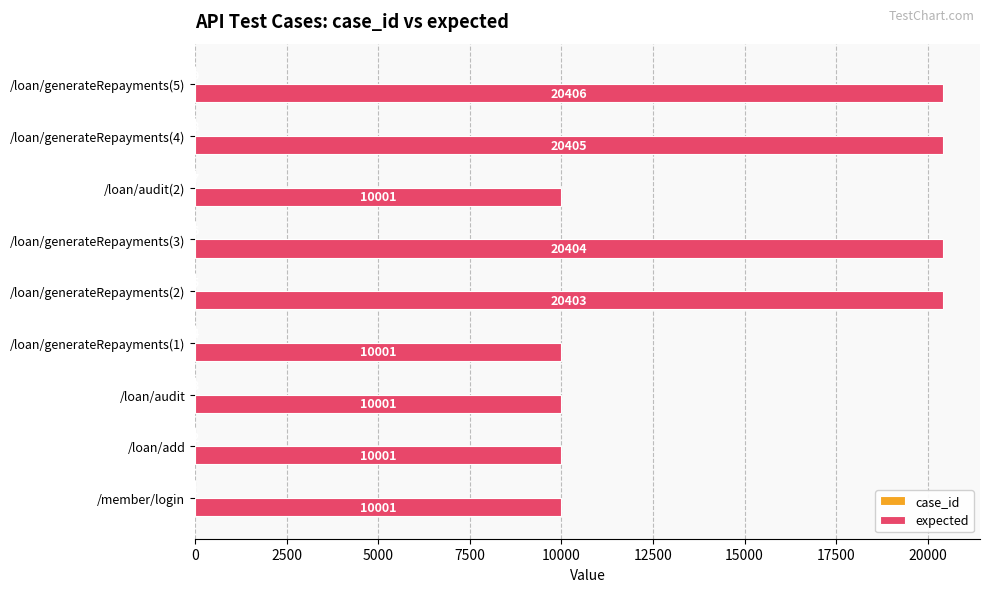

The value of expected at /loan/audit is 16381. True or false?

False